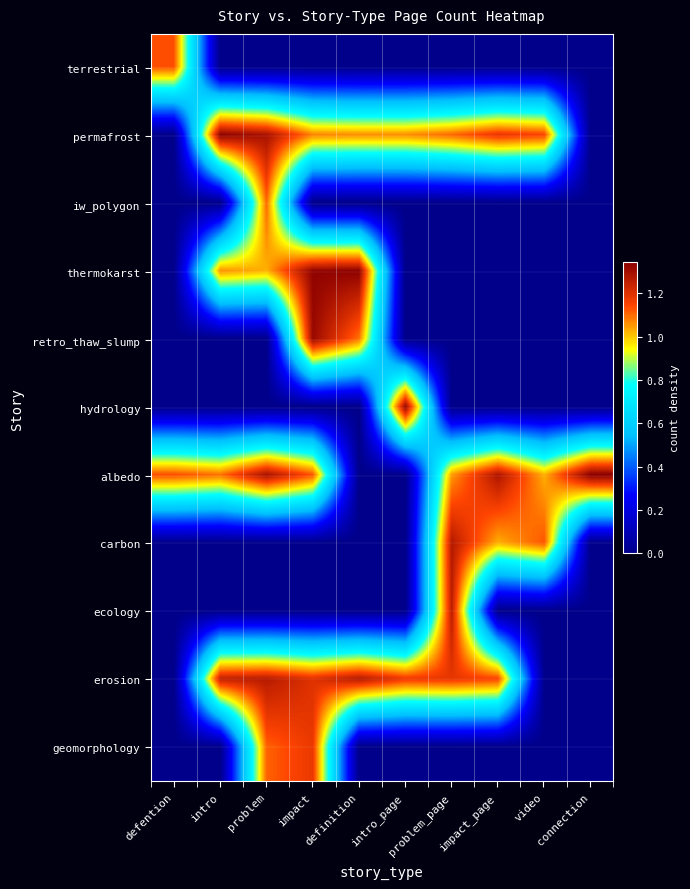

Reading left to right, transcribe all the data shown in this chart.

terrestrial: defention=1.1	intro=0.0	problem=0.0	impact=0.0	definition=0.0	intro_page=0.0	problem_page=0.0	impact_page=0.0	video=0.0	connection=0.0
permafrost: defention=0.0	intro=1.3	problem=1.3	impact=1.1	definition=1.1	intro_page=1.1	problem_page=1.1	impact_page=1.2	video=1.2	connection=0.0
iw_polygon: defention=0.0	intro=0.0	problem=1.1	impact=0.0	definition=0.0	intro_page=0.0	problem_page=0.0	impact_page=0.0	video=0.0	connection=0.0
thermokarst: defention=0.0	intro=1.1	problem=1.0	impact=1.3	definition=1.3	intro_page=0.0	problem_page=0.0	impact_page=0.0	video=0.0	connection=0.0
retro_thaw_slump: defention=0.0	intro=0.0	problem=0.0	impact=1.3	definition=1.1	intro_page=0.0	problem_page=0.0	impact_page=0.0	video=0.0	connection=0.0
hydrology: defention=0.0	intro=0.0	problem=0.0	impact=0.0	definition=0.0	intro_page=1.3	problem_page=0.0	impact_page=0.0	video=0.0	connection=0.0
albedo: defention=1.1	intro=1.1	problem=1.3	impact=1.1	definition=0.0	intro_page=0.0	problem_page=1.0	impact_page=1.3	video=1.0	connection=1.3
carbon: defention=0.0	intro=0.0	problem=0.0	impact=0.0	definition=0.0	intro_page=0.0	problem_page=1.3	impact_page=1.0	video=1.1	connection=0.0
ecology: defention=0.0	intro=0.0	problem=0.0	impact=0.0	definition=0.0	intro_page=0.0	problem_page=1.3	impact_page=0.0	video=0.0	connection=0.0
erosion: defention=0.0	intro=1.2	problem=1.3	impact=1.2	definition=1.3	intro_page=1.2	problem_page=1.2	impact_page=1.1	video=0.0	connection=0.0
geomorphology: defention=0.0	intro=0.0	problem=1.1	impact=1.2	definition=0.0	intro_page=0.0	problem_page=0.0	impact_page=0.0	video=0.0	connection=0.0